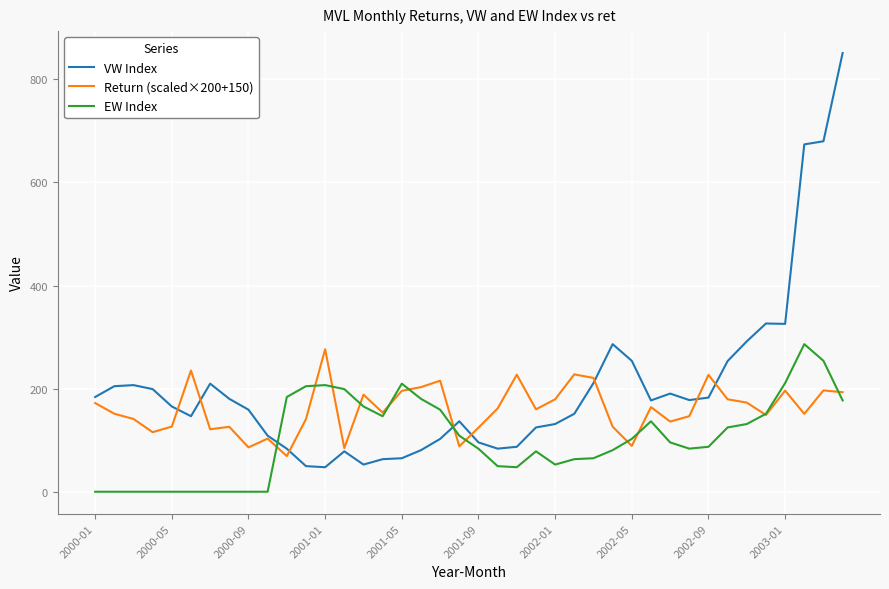

Which series has the largest total across all categories?

VW Index